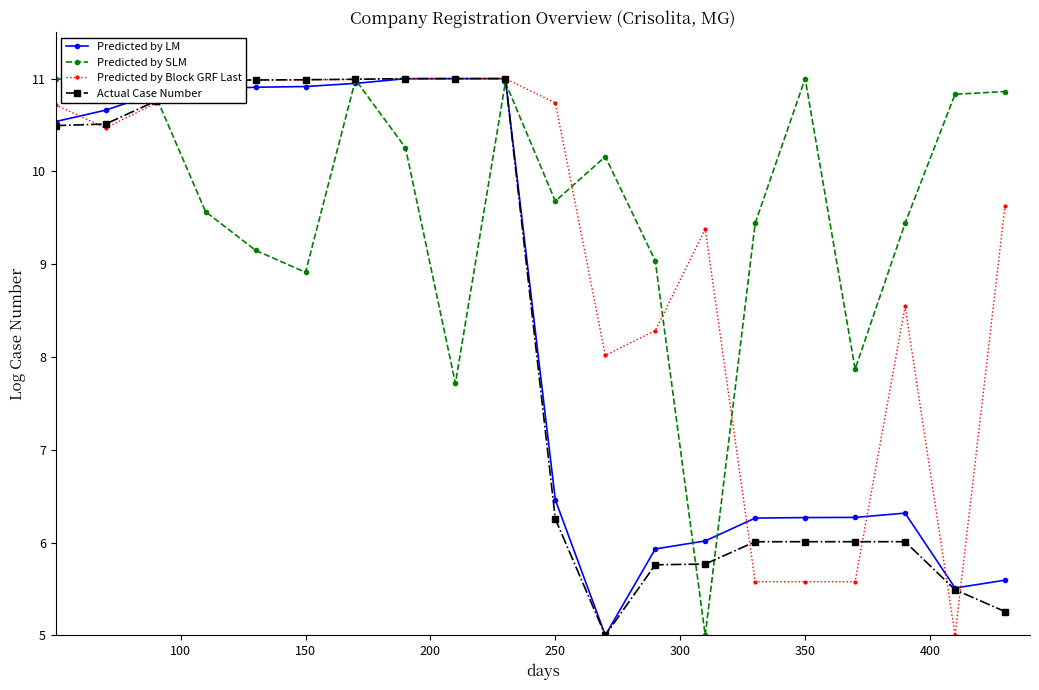

What are all the series names shown in the legend?

Predicted by LM, Predicted by SLM, Predicted by Block GRF Last, Actual Case Number